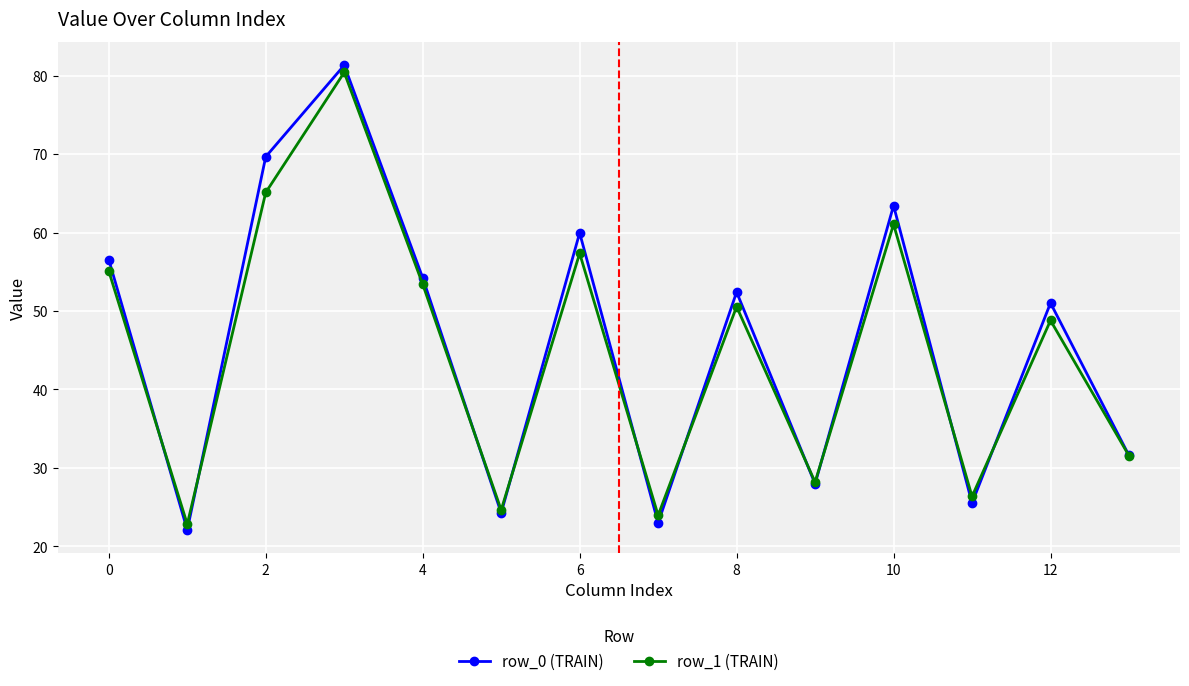

What is the maximum value for row_1 (TRAIN)?

80.4